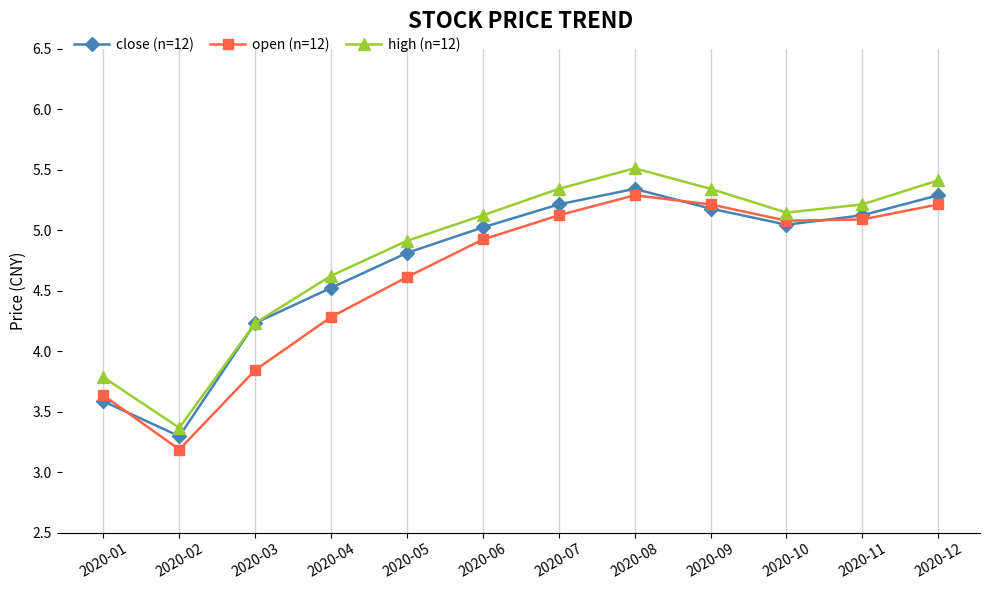

At 2020-11, list the series in order from largest to smallest.

high (n=12), close (n=12), open (n=12)